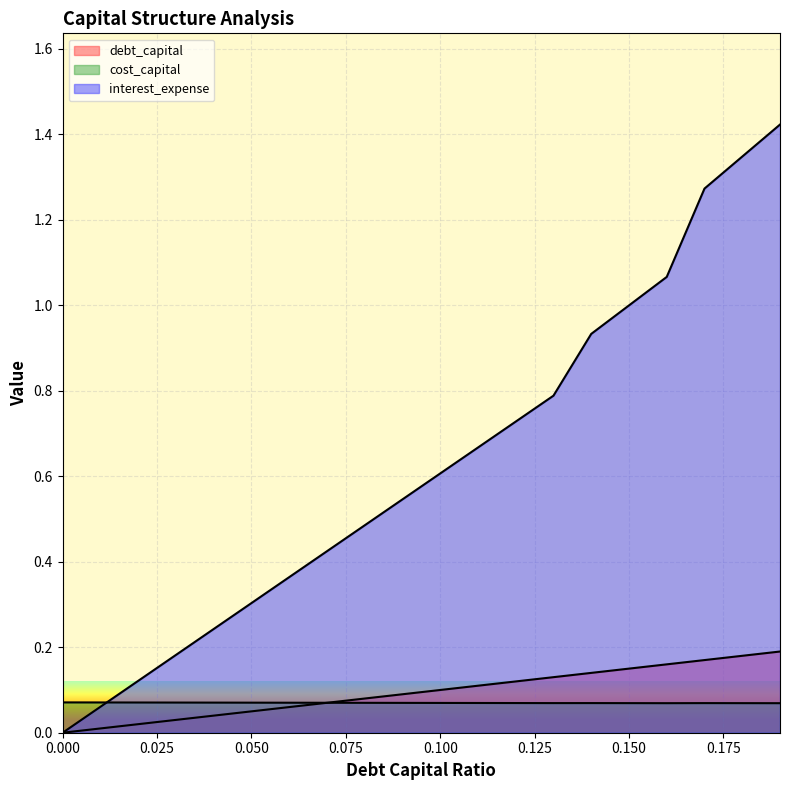

Where is the first local minimum for cost_capital?

0.13